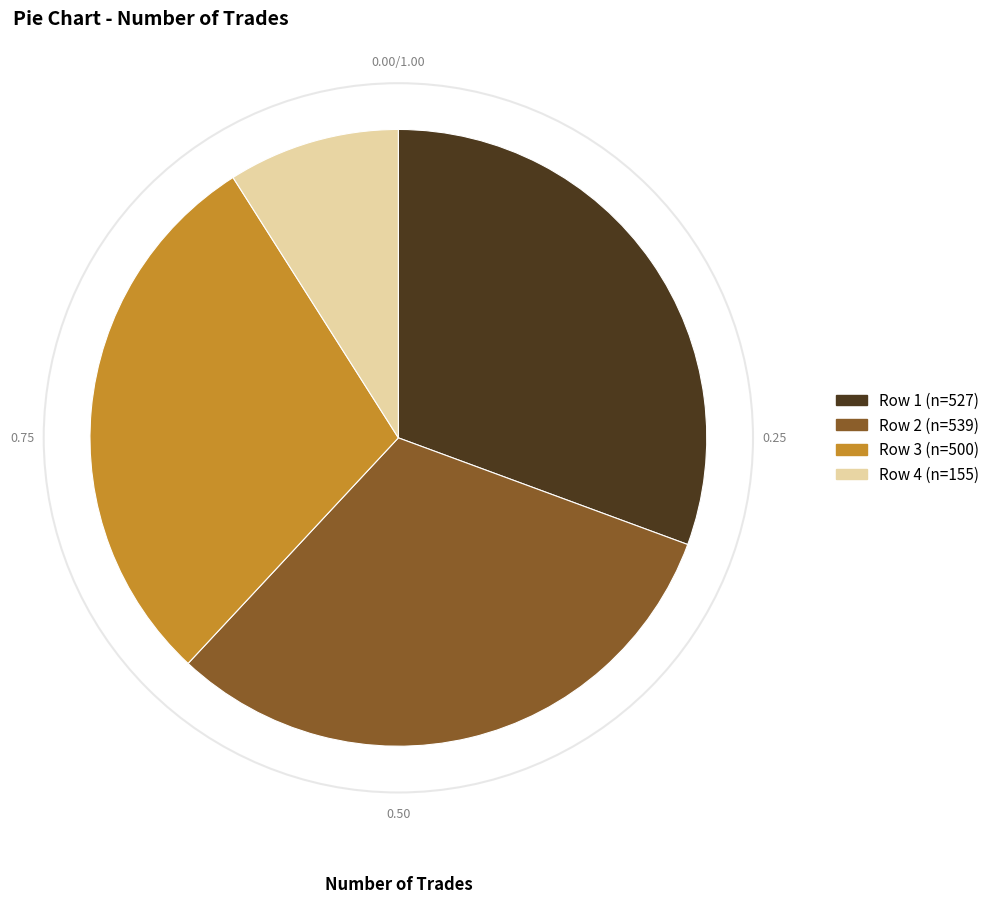

Does any single category account for the majority?

No